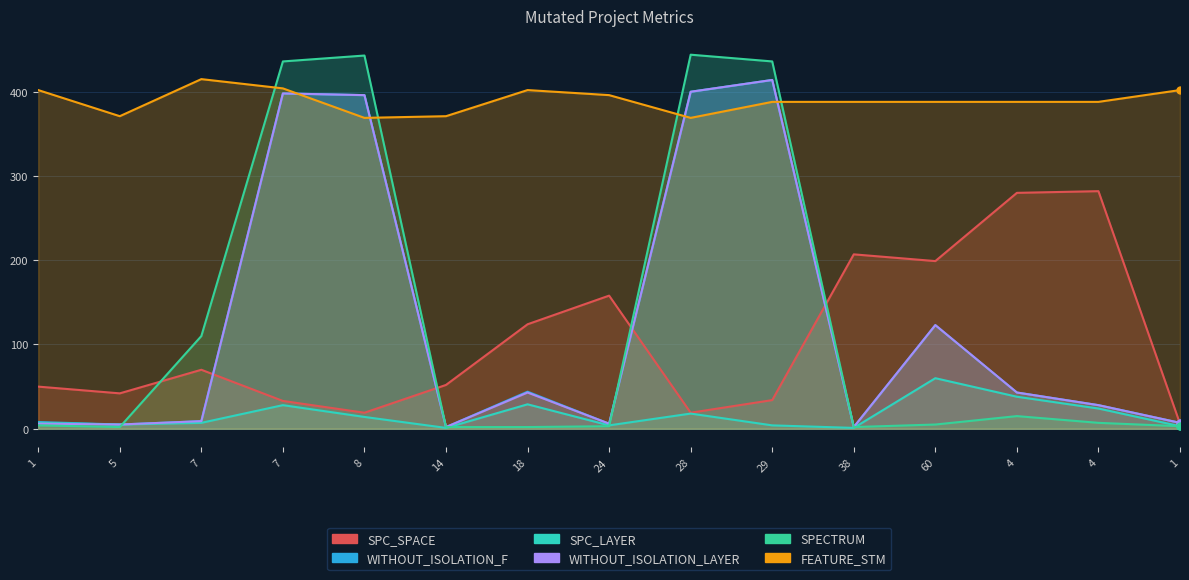

How many lines are shown in the chart?

6